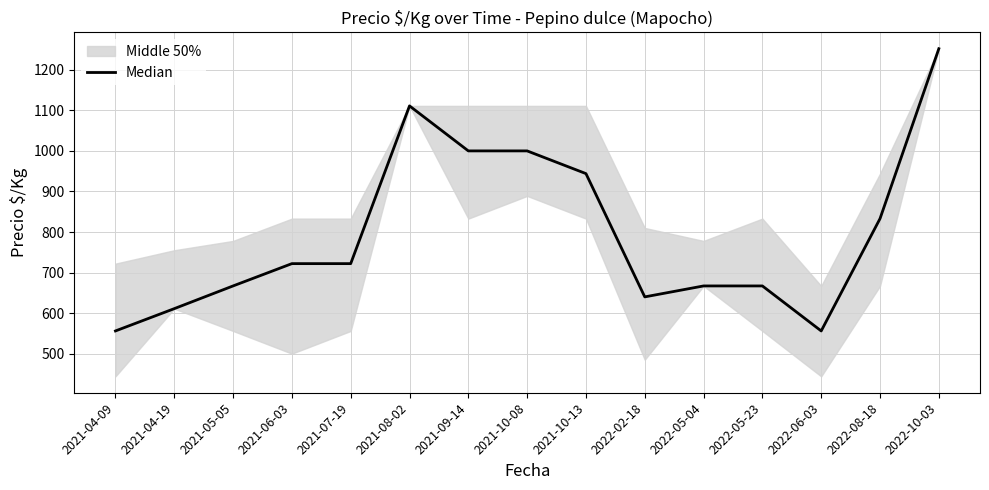

Reading right to left, extract all data points from this chart.

1252	833	556	667	667	640	944	1000	1000	1111	722	722	667	611	556